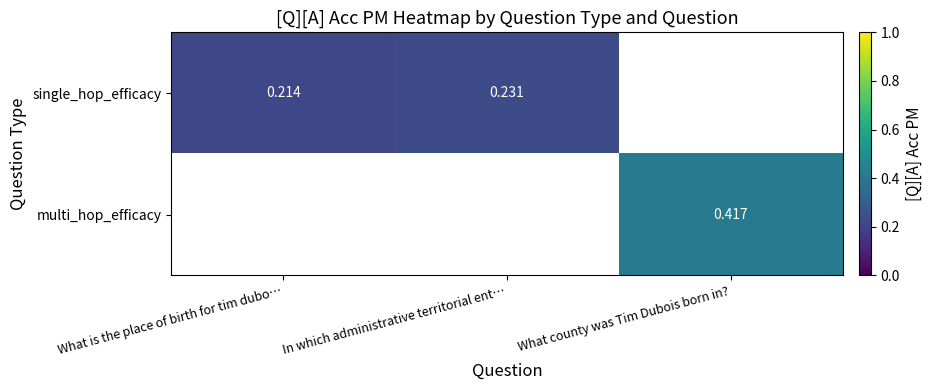

The single_hop_efficacy series shows 0.2 at In which administrative territorial ent…. True or false?

True